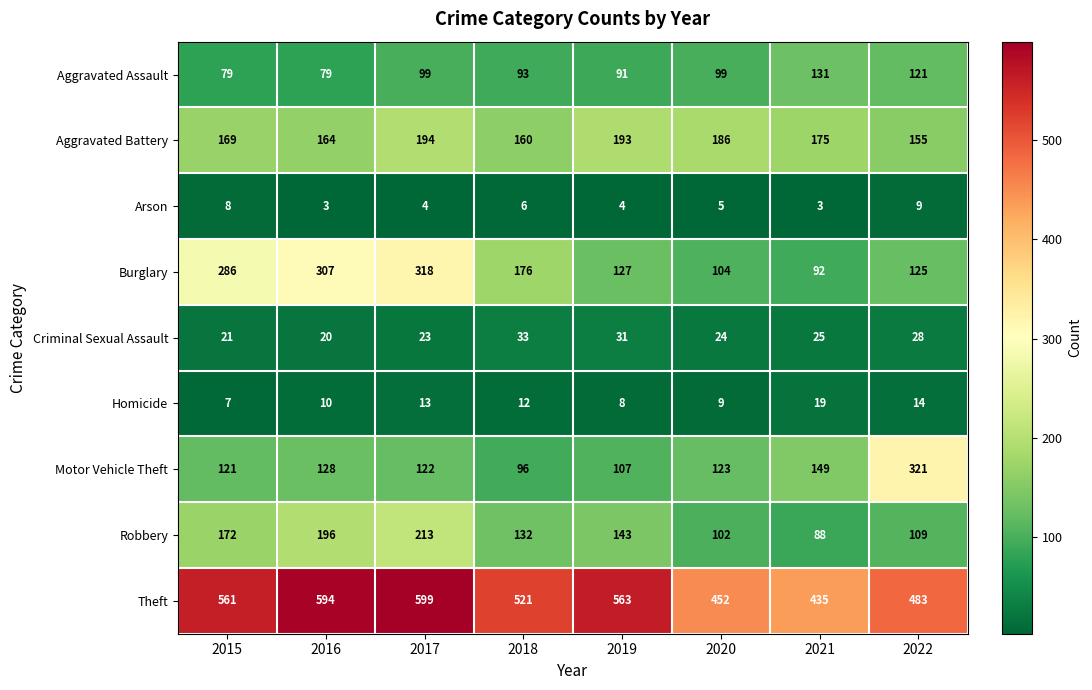

What value does the Criminal Sexual Assault series have at 2015, to the nearest 5?

20